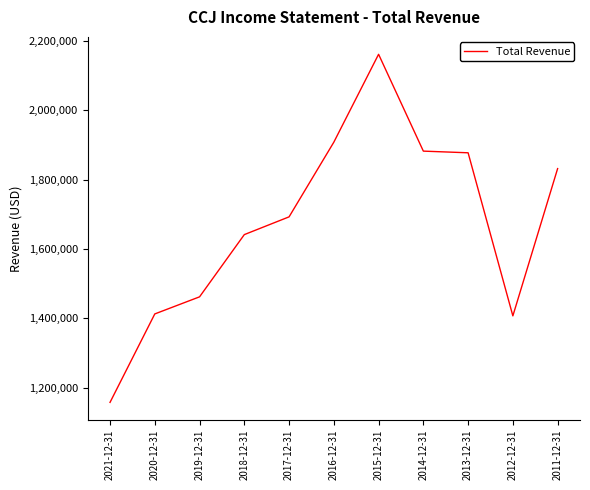

What is the sum of the values at 2011-12-31 and 2013-12-31?

3709200